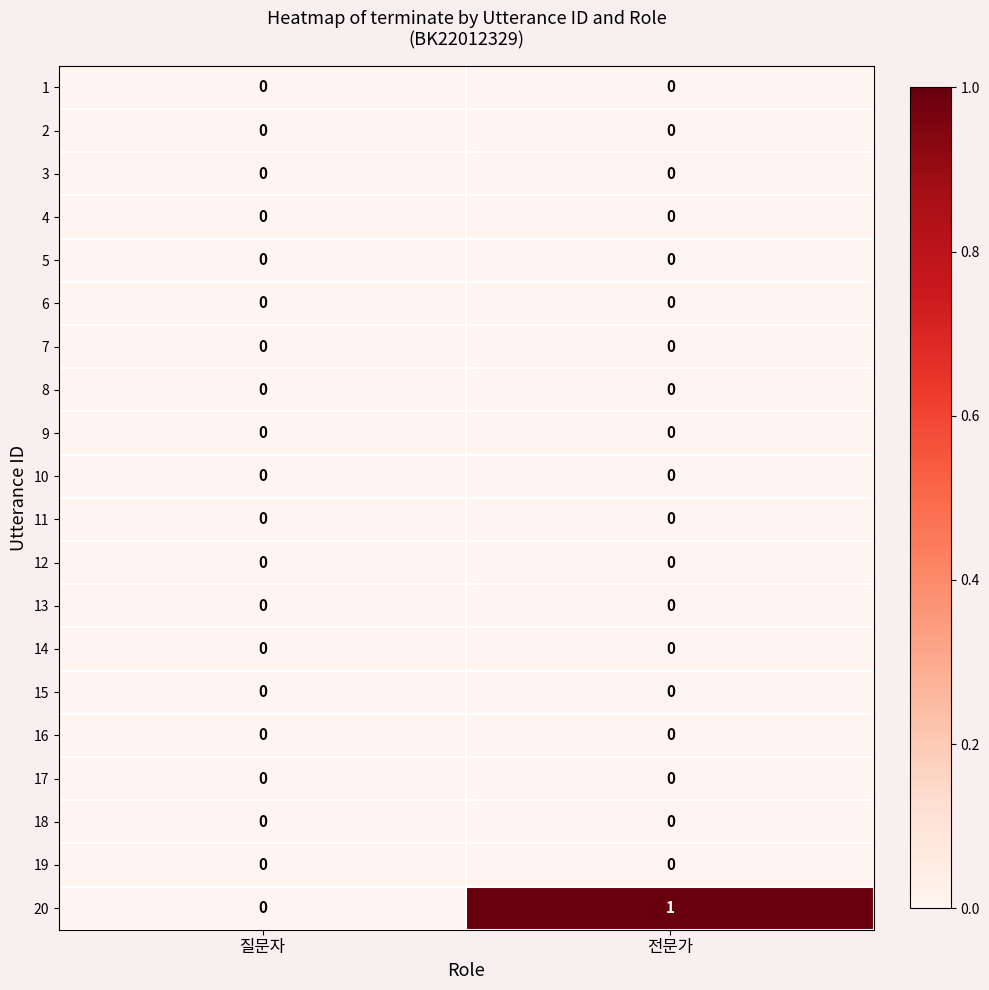

Between 질문자 and 전문가, which series saw the biggest shift?

20